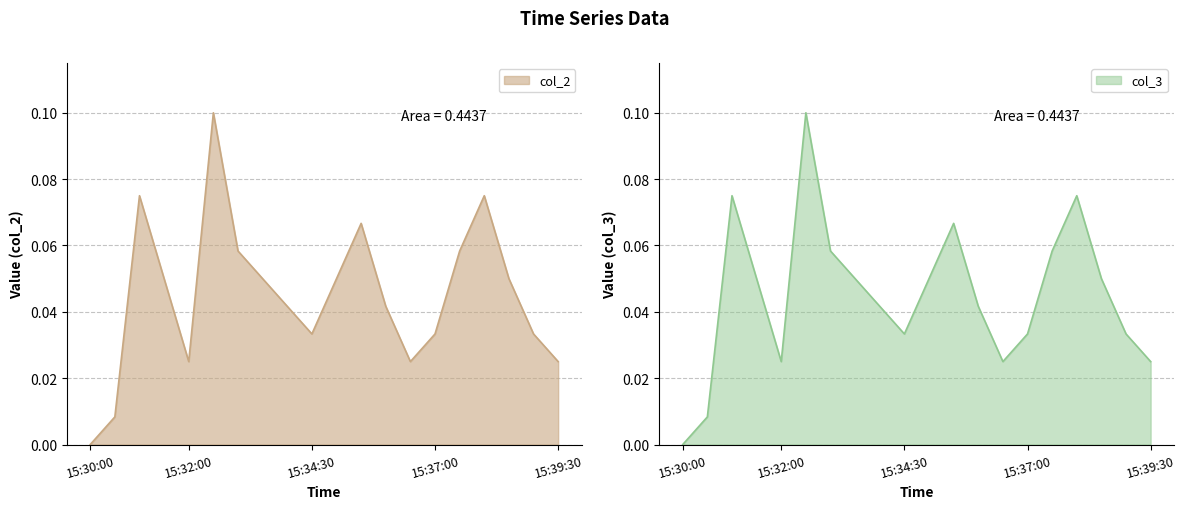

True or false: col_2 and col_1 cross at least once.

False